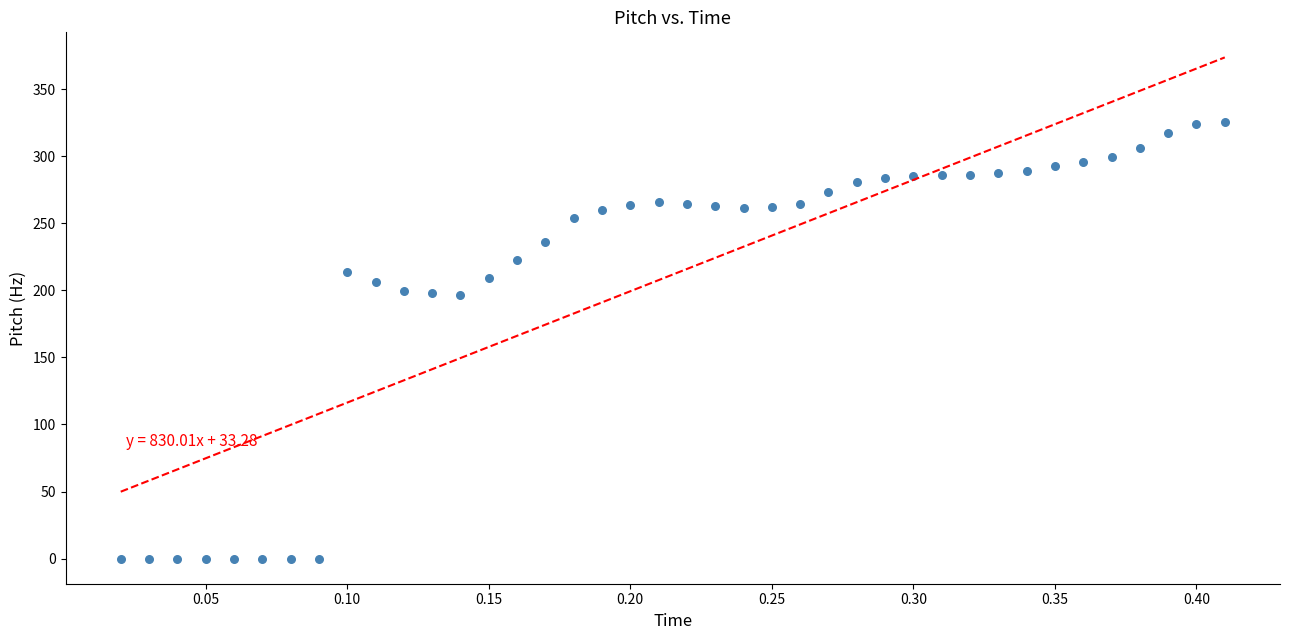

What is the range of Y values (max minus min)?

325.8